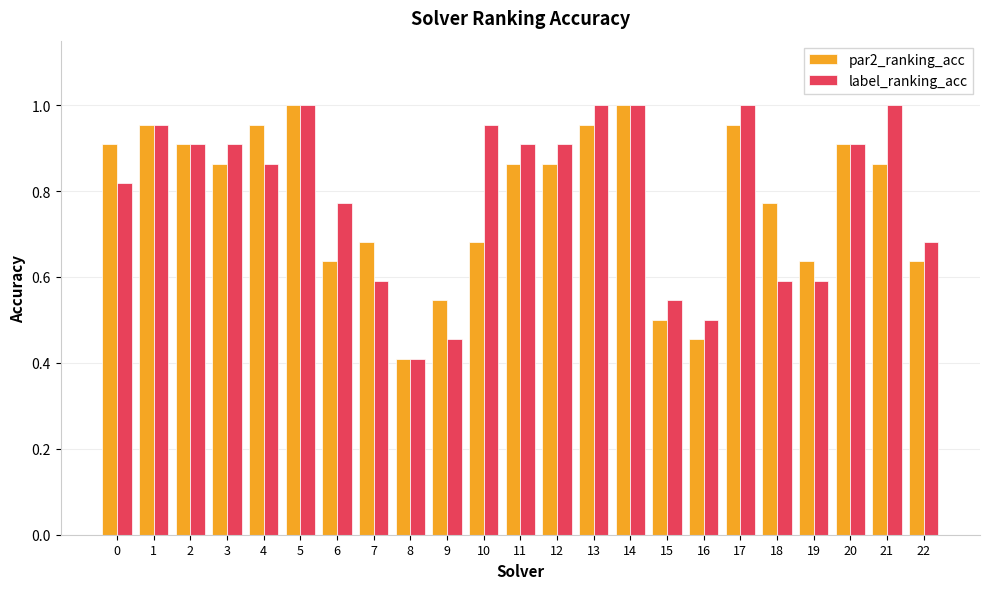

What is the sum of all par2_ranking_acc values?

18.0